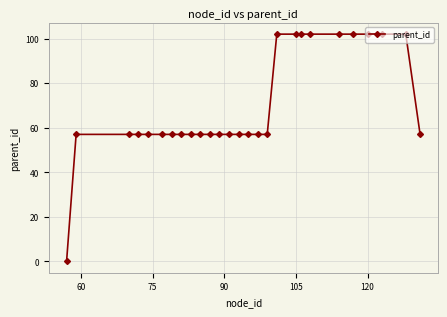

Does the chart have visible grid lines?

Yes